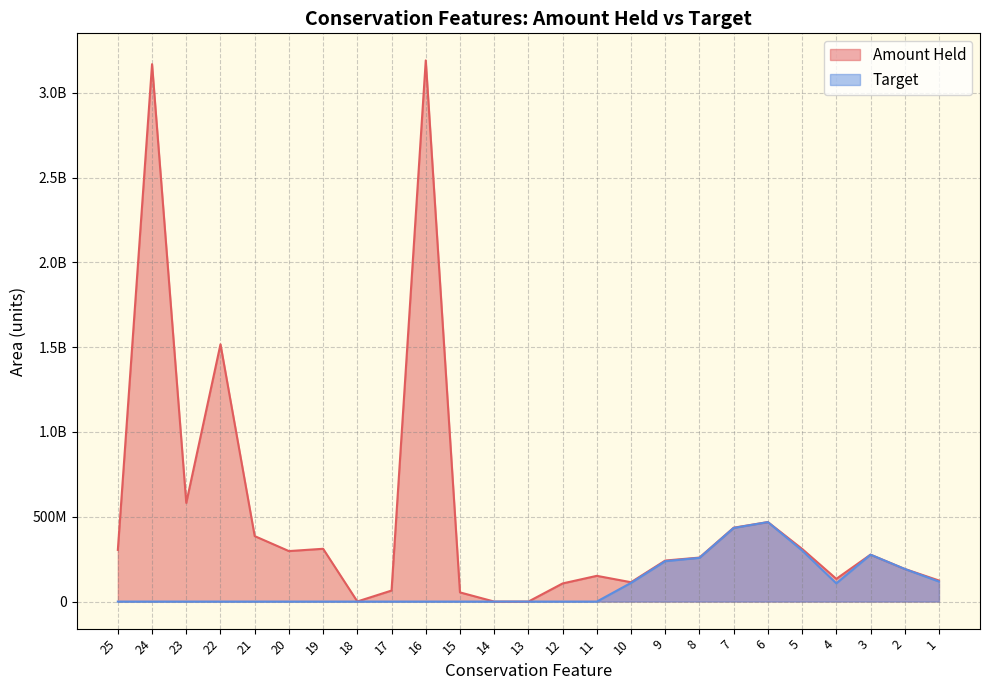

What is the average value of the Target series?

100220272.1